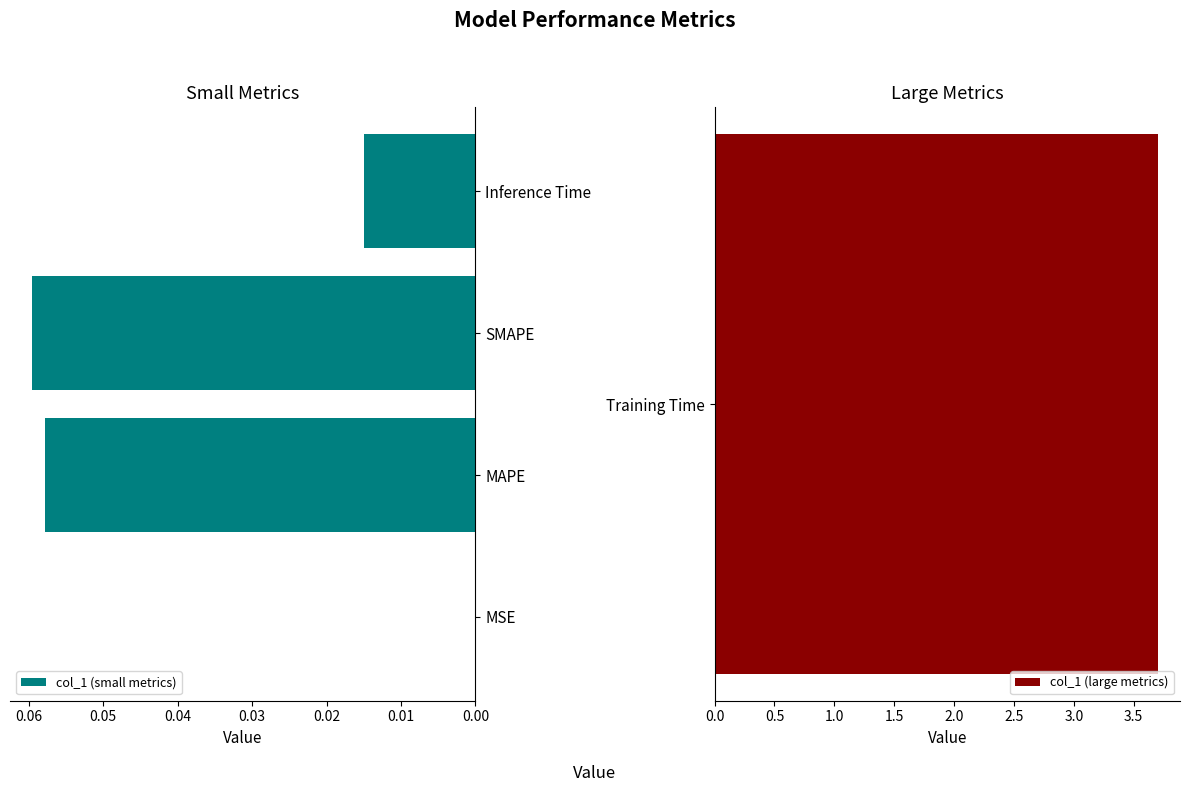

At which label does col_1 (small metrics) reach its peak?

SMAPE